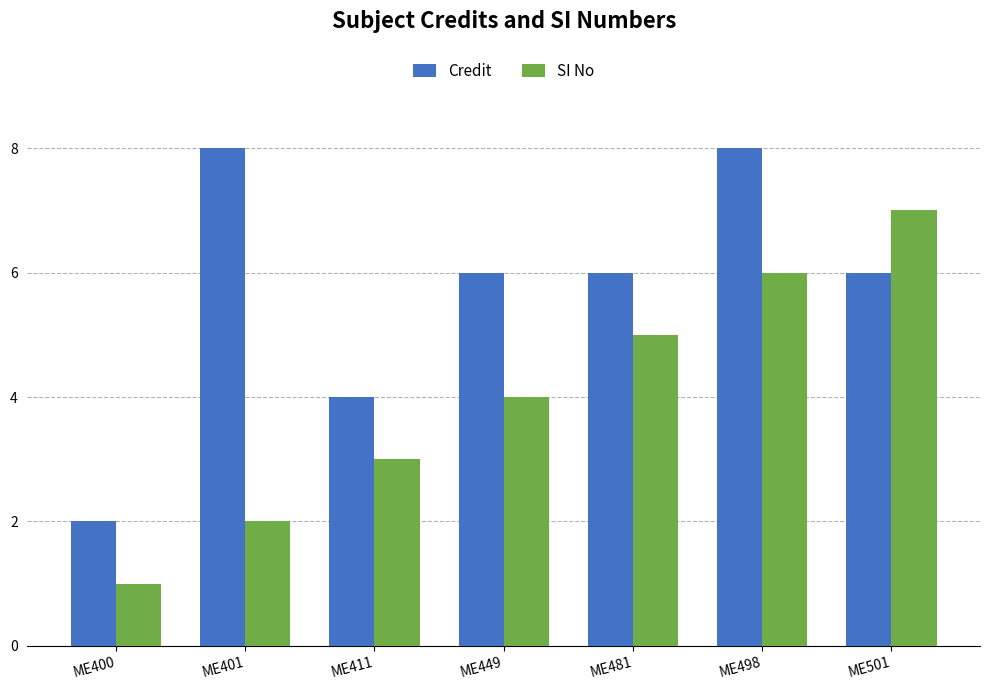

The Credit series shows 9 at ME501. True or false?

False